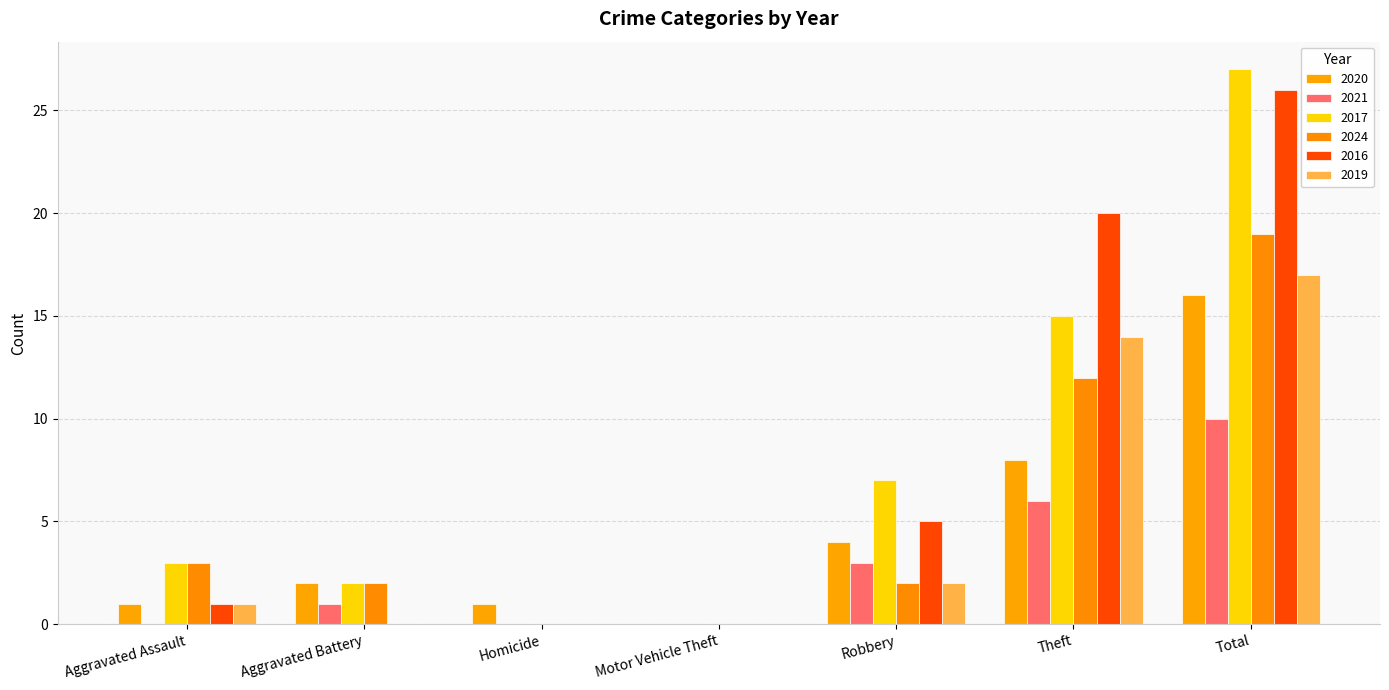

What is the difference between the 2017 values at Total and Theft?

12